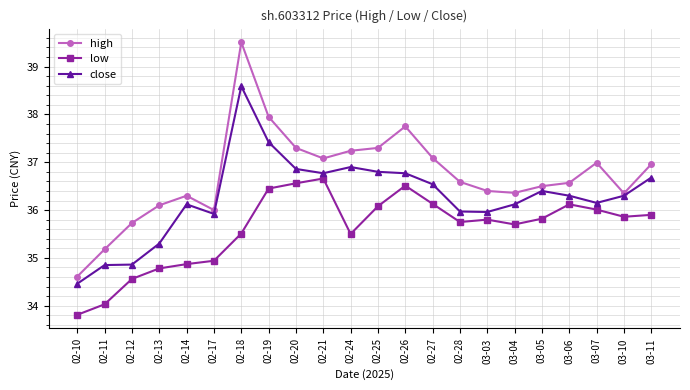

Is it true that close equals 53.9 at 02-10?

False